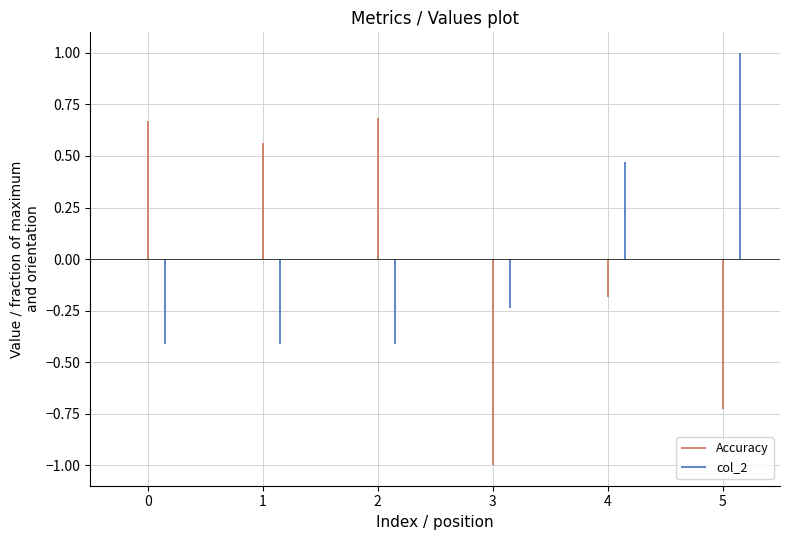

Does the chart display data point markers on the line(s)?

No